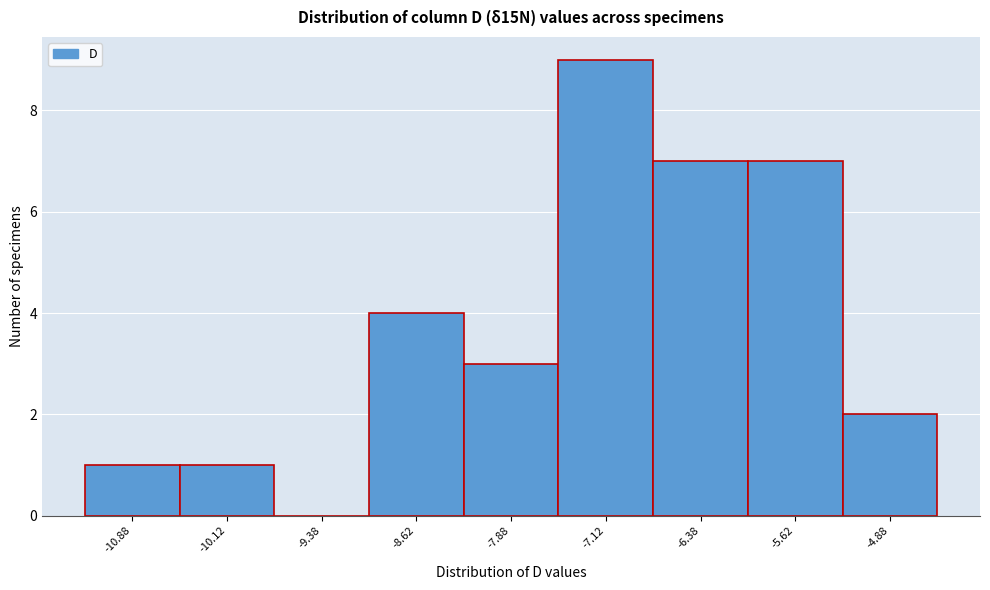

What is the height of the bar covering -6.75 to -6.00 on the x-axis? Neither the bar edges nor the heights are printed on the chart, so give them approximately, as read against the axes.

7